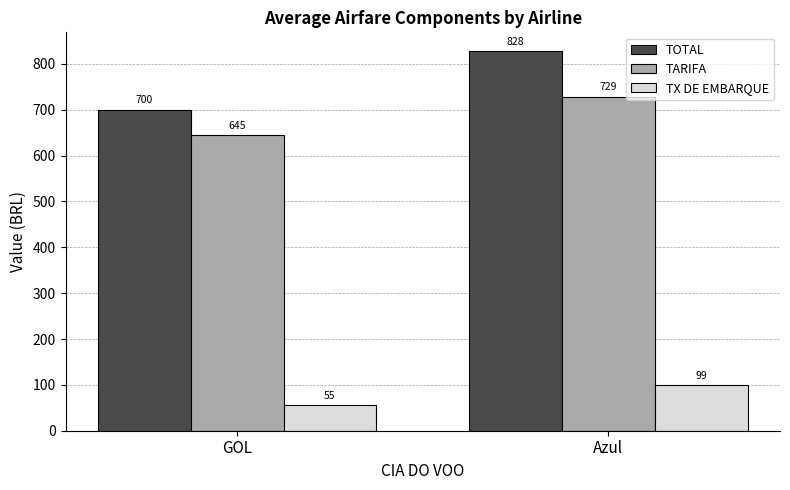

What is the label of the 1st bar from the right?

Azul